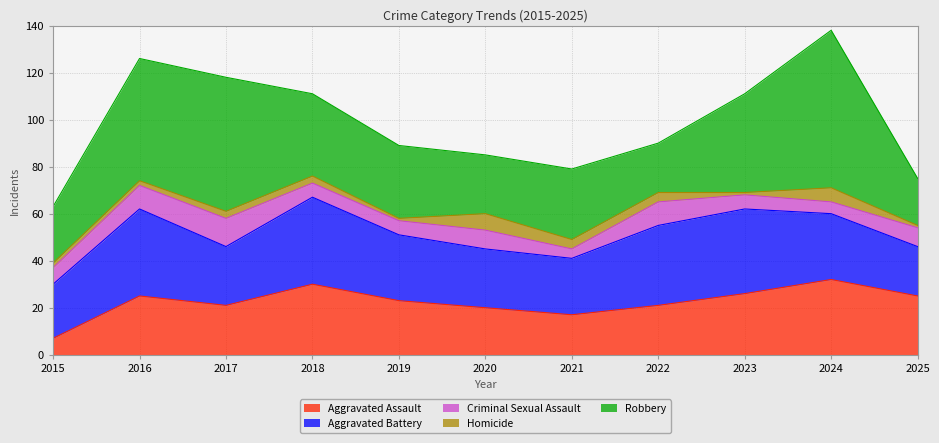

What are all the series names shown in the legend?

Aggravated Assault, Aggravated Battery, Criminal Sexual Assault, Homicide, Robbery